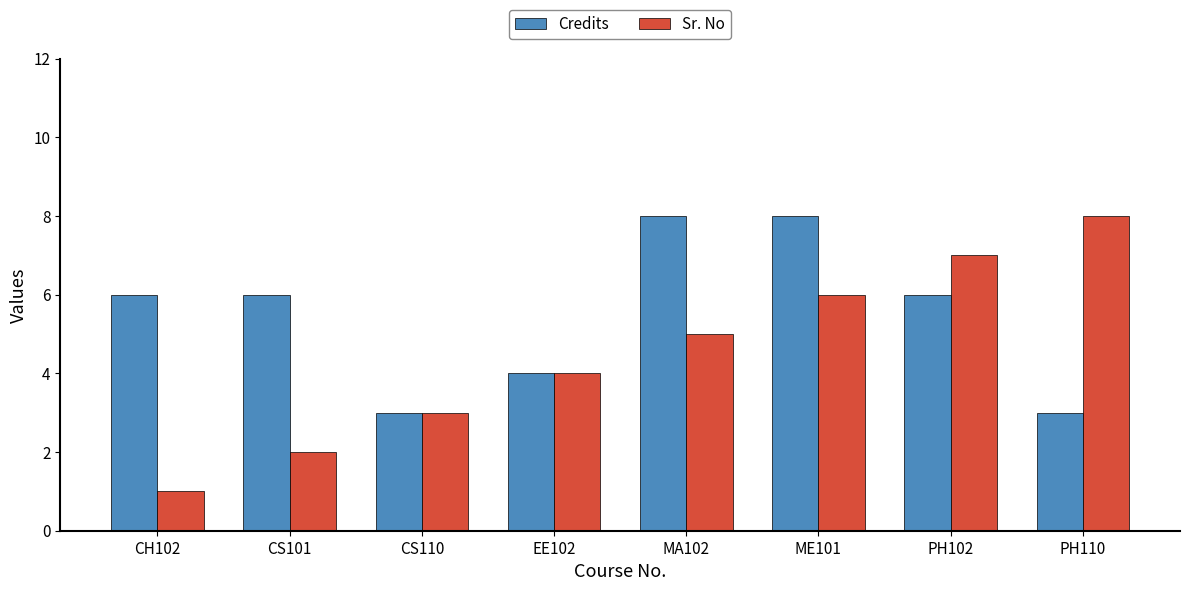

Rank the series at CH102 from highest to lowest value.

Credits, Sr. No